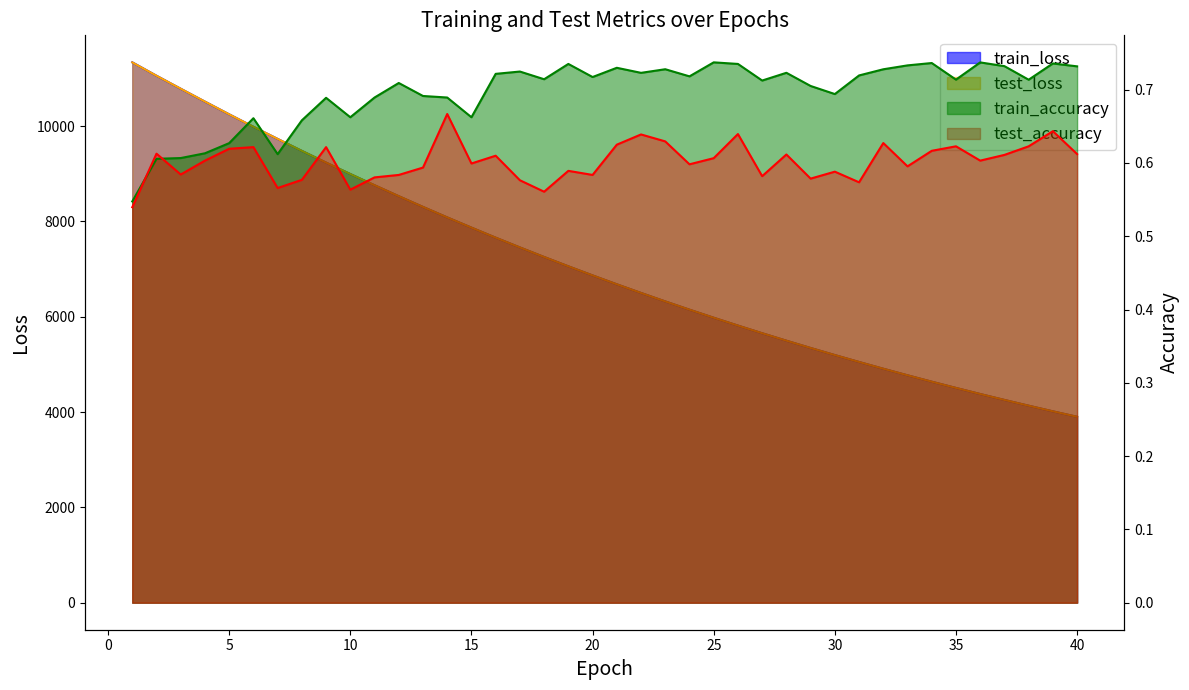

Reading left to right, transcribe all the data shown in this chart.

test_loss: 11337.1	11057.0	10784.3	10514.3	10247.0	9986.5	9731.9	9480.5	9234.4	8994.8	8759.9	8529.5	8304.7	8084.5	7870.0	7659.5	7454.4	7254.2	7058.4	6867.7	6681.1	6499.1	6321.5	6148.7	5979.6	5814.7	5654.2	5497.6	5344.7	5196.0	5051.0	4909.4	4771.6	4637.3	4506.5	4378.9	4254.7	4133.6	4015.7	3900.9
train_loss: 11337.5	11056.3	10783.3	10513.0	10246.5	9985.6	9730.9	9479.5	9233.7	8993.9	8758.8	8528.7	8303.8	8083.8	7869.2	7658.7	7453.6	7253.3	7057.6	6866.8	6680.3	6498.5	6320.9	6147.9	5978.9	5814.1	5653.5	5496.9	5344.1	5195.4	5050.2	4908.8	4770.9	4636.7	4505.9	4378.2	4254.0	4133.1	4015.0	3900.3
test_accuracy: 0.5	0.6	0.6	0.6	0.6	0.6	0.6	0.6	0.6	0.6	0.6	0.6	0.6	0.7	0.6	0.6	0.6	0.6	0.6	0.6	0.6	0.6	0.6	0.6	0.6	0.6	0.6	0.6	0.6	0.6	0.6	0.6	0.6	0.6	0.6	0.6	0.6	0.6	0.6	0.6
train_accuracy: 0.5	0.6	0.6	0.6	0.6	0.7	0.6	0.7	0.7	0.7	0.7	0.7	0.7	0.7	0.7	0.7	0.7	0.7	0.7	0.7	0.7	0.7	0.7	0.7	0.7	0.7	0.7	0.7	0.7	0.7	0.7	0.7	0.7	0.7	0.7	0.7	0.7	0.7	0.7	0.7